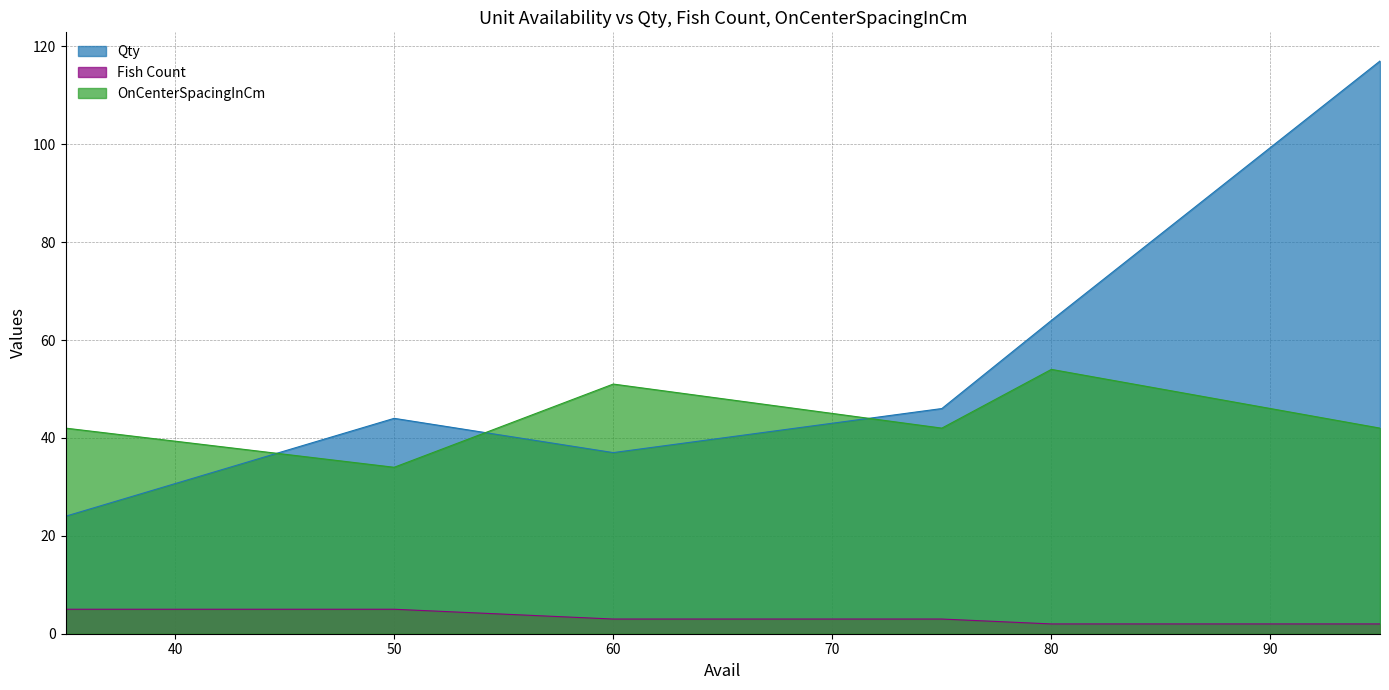

List the series in order of their peak value, highest first.

Qty, OnCenterSpacingInCm, Fish Count